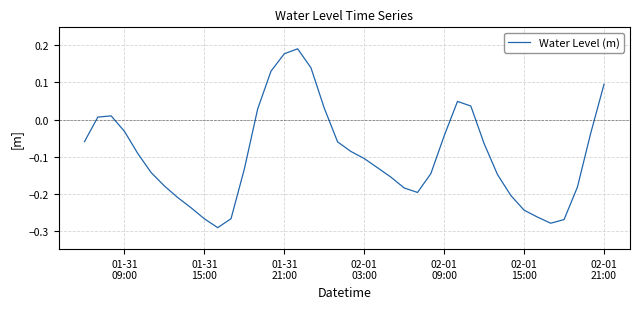

Reading left to right, list all the values displayed in this chart.

-0.1	0.0	0.0	-0.0	-0.1	-0.1	-0.2	-0.2	-0.2	-0.3	-0.3	-0.3	-0.1	0.0	0.1	0.2	0.2	0.1	0.0	-0.1	-0.1	-0.1	-0.1	-0.2	-0.2	-0.2	-0.1	-0.0	0.0	0.0	-0.1	-0.1	-0.2	-0.2	-0.3	-0.3	-0.3	-0.2	-0.0	0.1